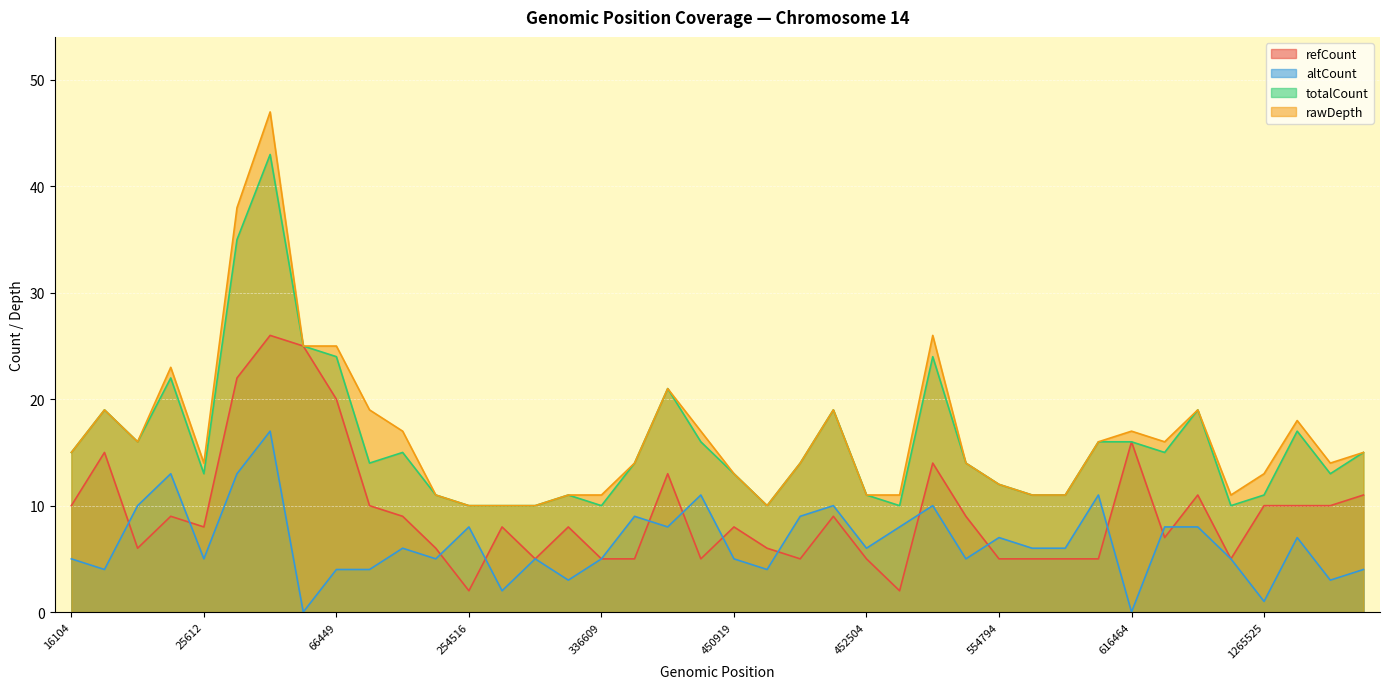

Where is rawDepth nearest to the value 28?

529644